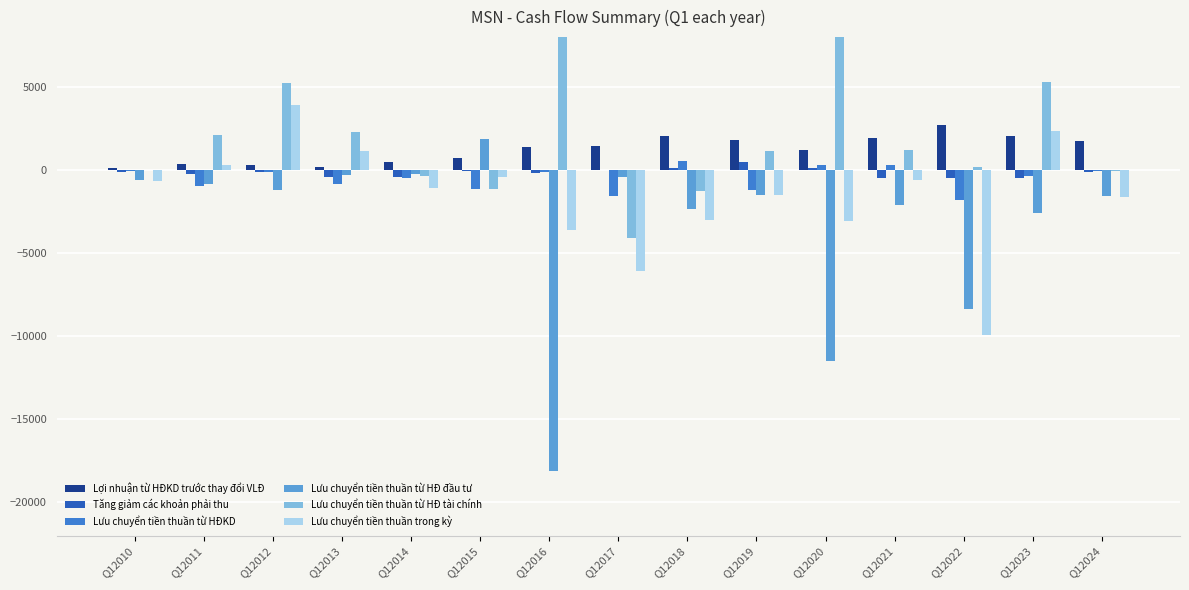

At which label does Lưu chuyển tiền thuần từ HĐKD first exceed -342?

Q12010